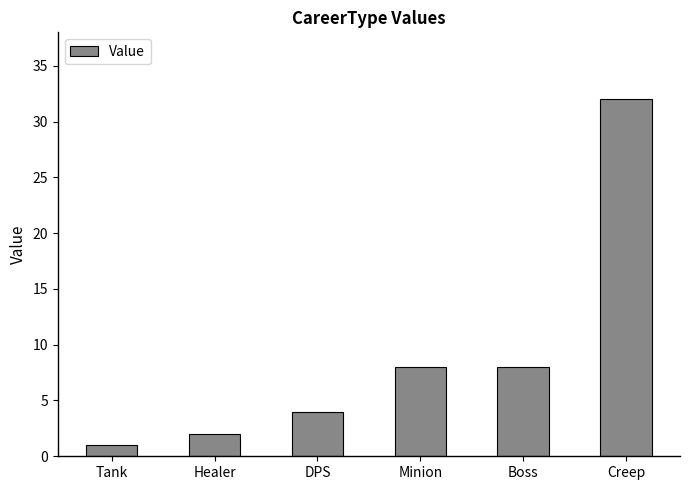

What is the sum of the values at Healer and Boss?

10